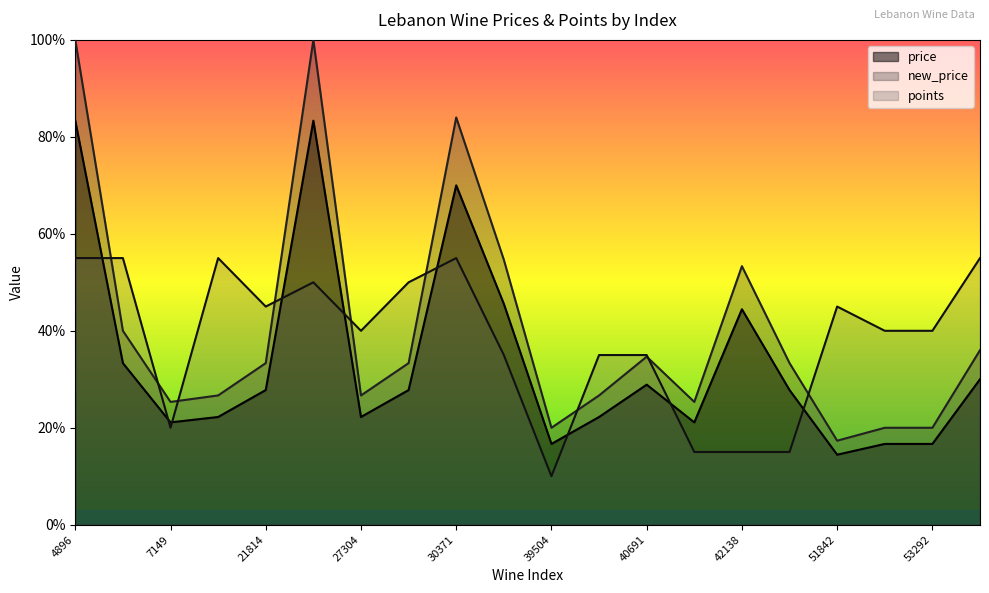

What is the sum of the points values at 40079 and 4896?

90.0